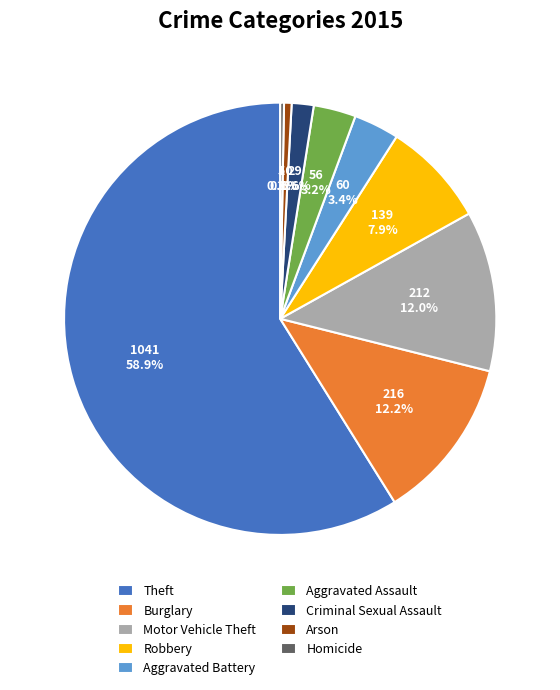

Is Theft the majority of the pie?

Yes